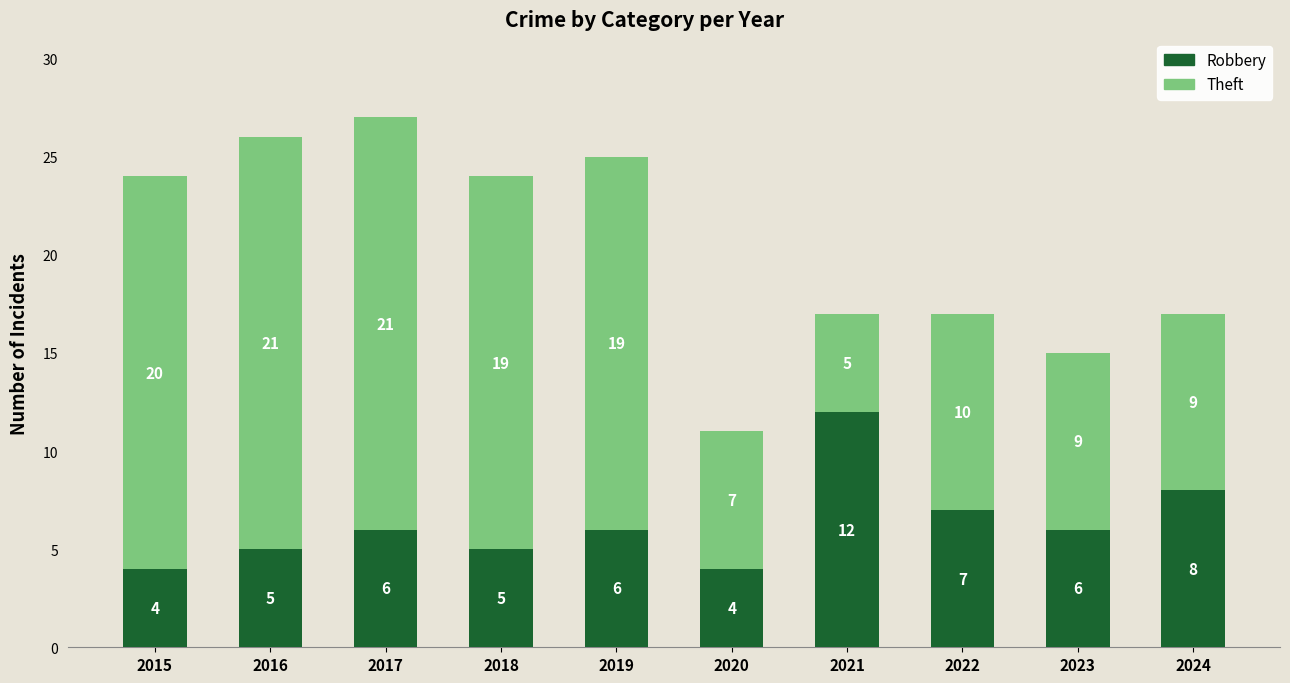

At which category is the sum across all series the highest?

2017